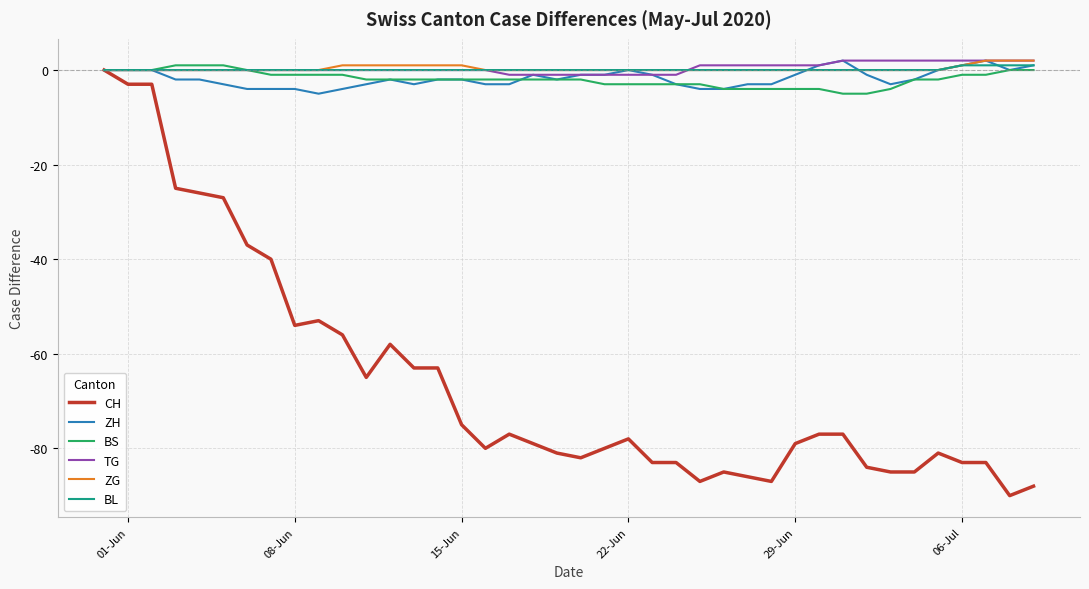

Which series has the widest spread of values?

CH